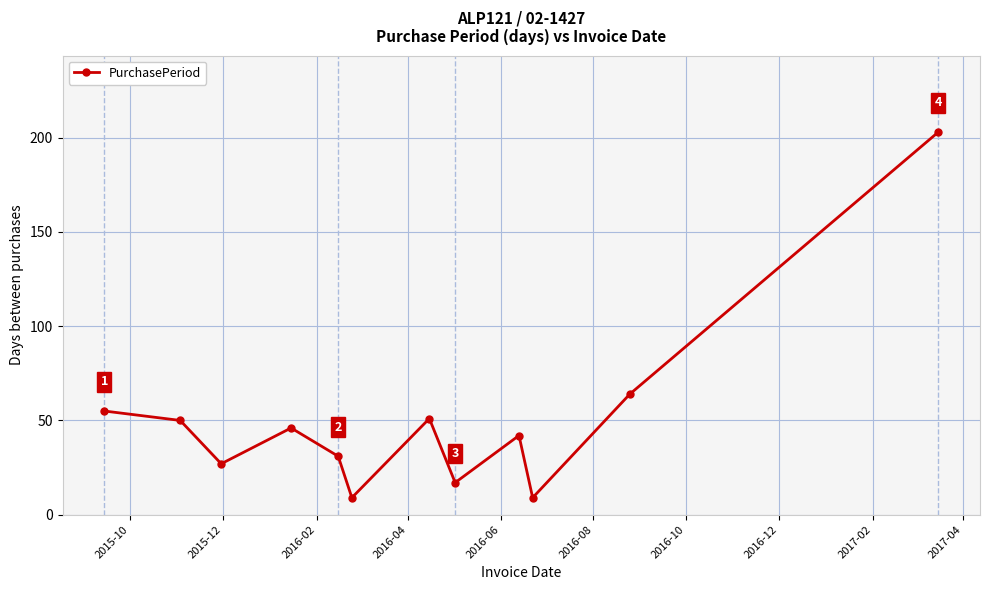

What is the difference between the second highest and second lowest values?

55